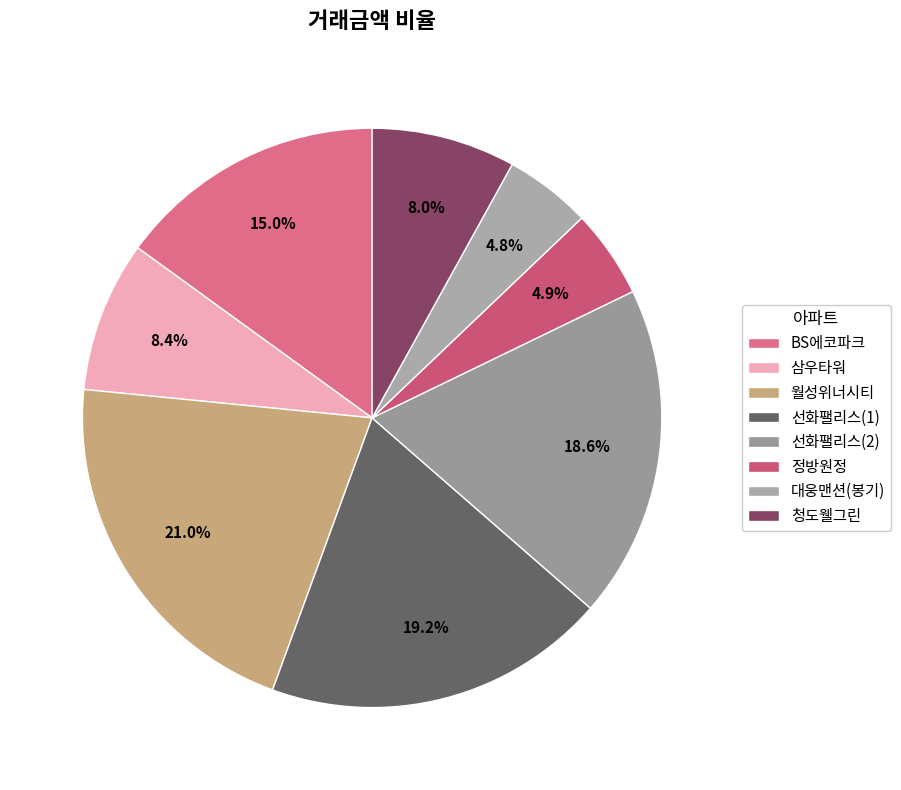

To the nearest percent, what is the difference between the 선화팰리스(2) and BS에코파크 slice percentages?

4%